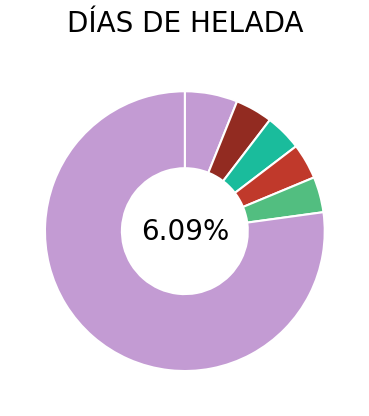

What percentage do Etura and Ilarduia together represent?

5.6%